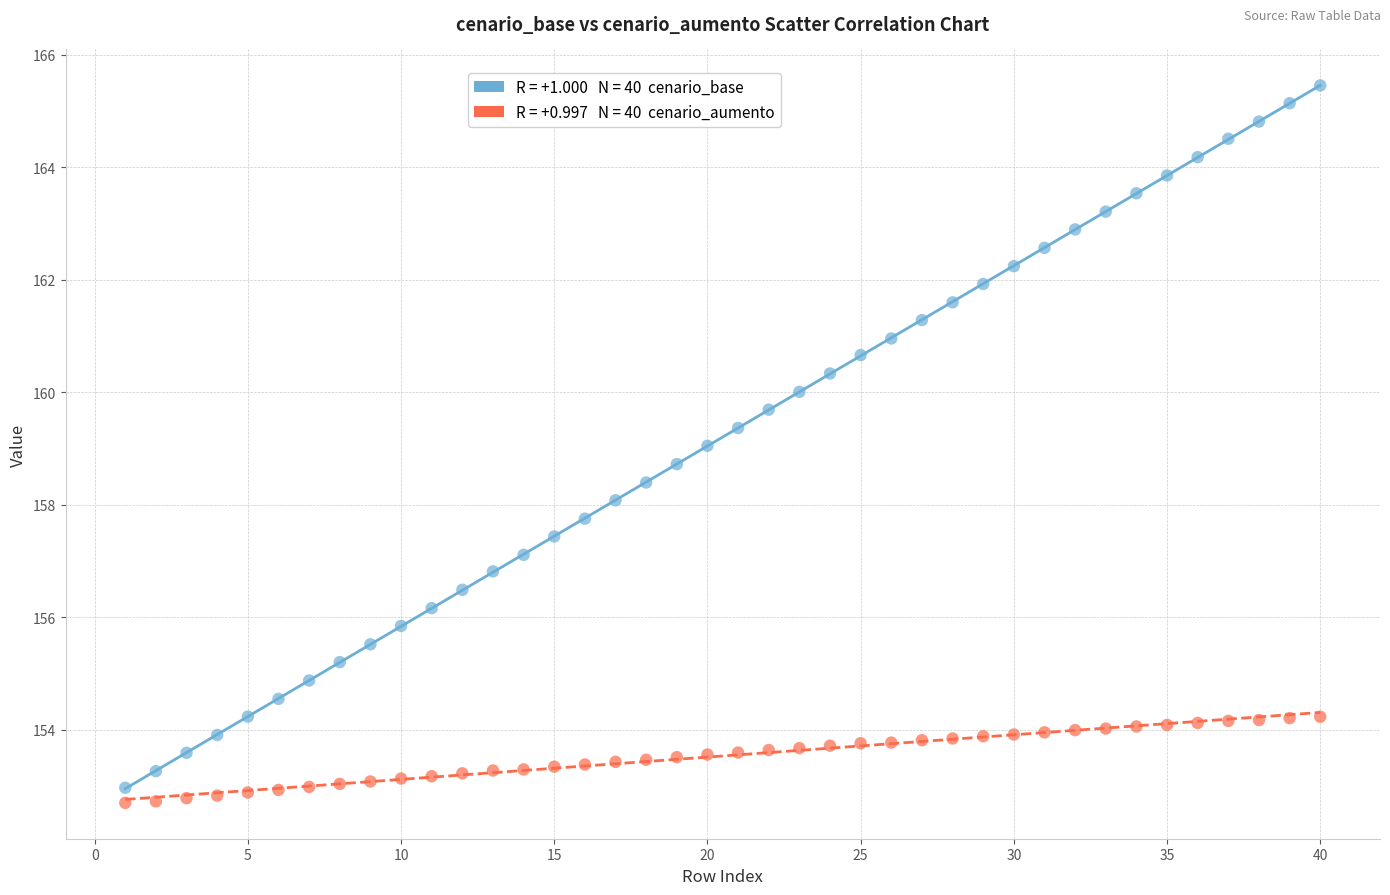

Across all data points, what is the range of X values (max minus min)?

39.0